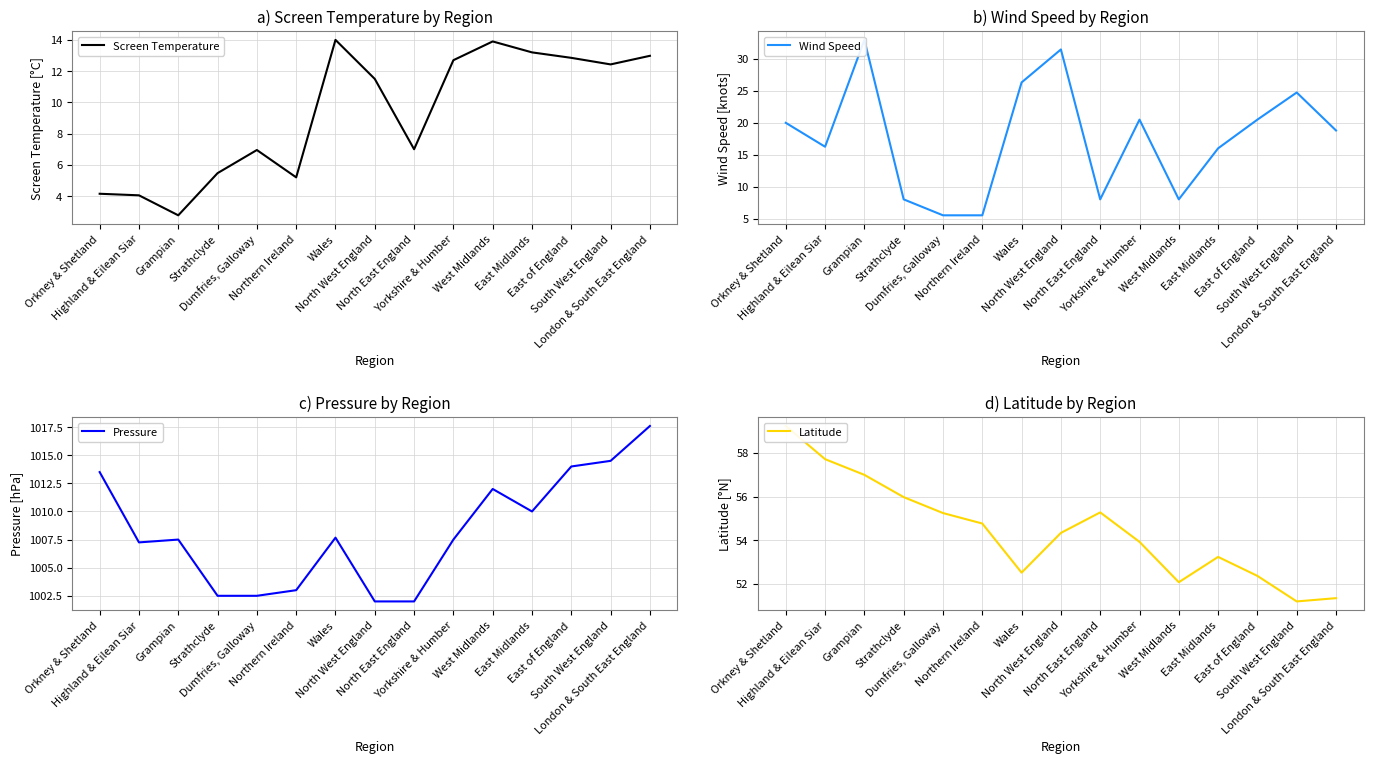

True or false: Screen Temperature has more than 2 interior local peaks.

True